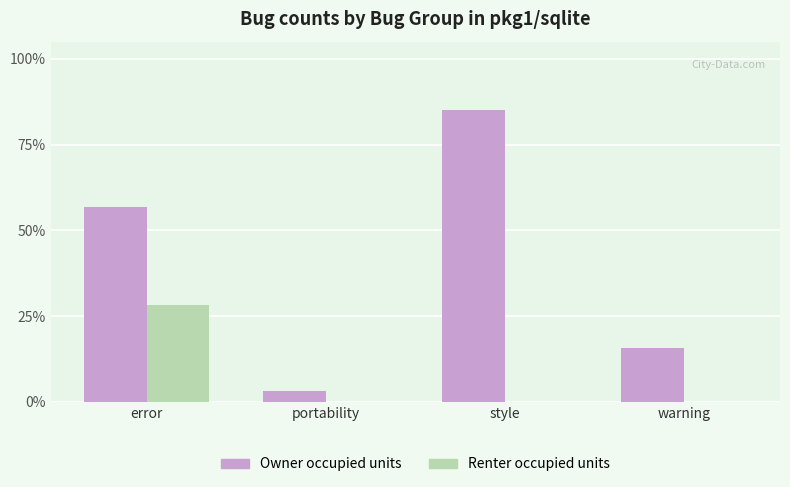

What are all the series names shown in the legend?

Owner occupied units, Renter occupied units